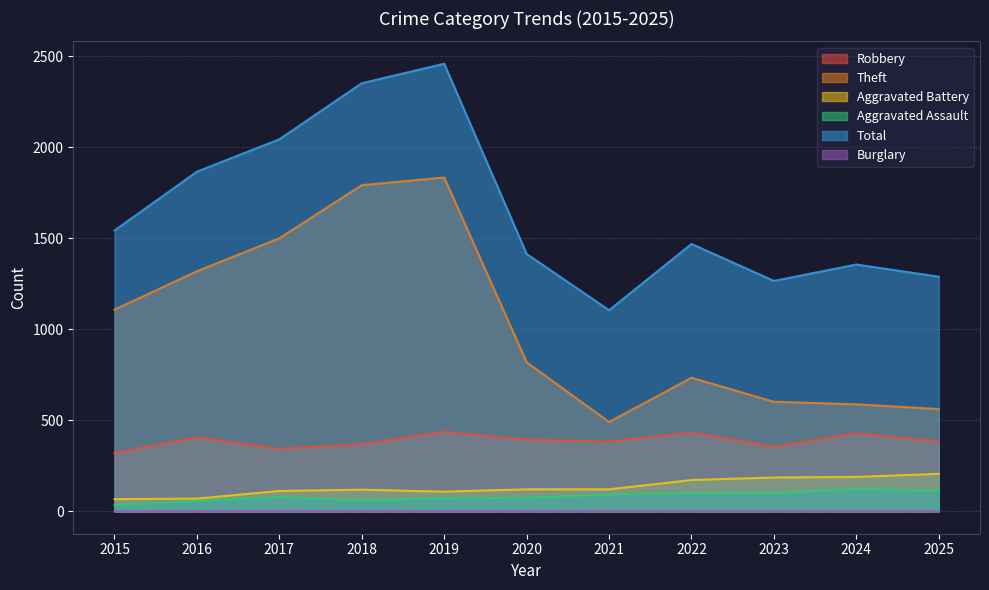

List the labels in order of Burglary value, largest first.

2017, 2019, 2021, 2024, 2015, 2016, 2018, 2020, 2022, 2023, 2025